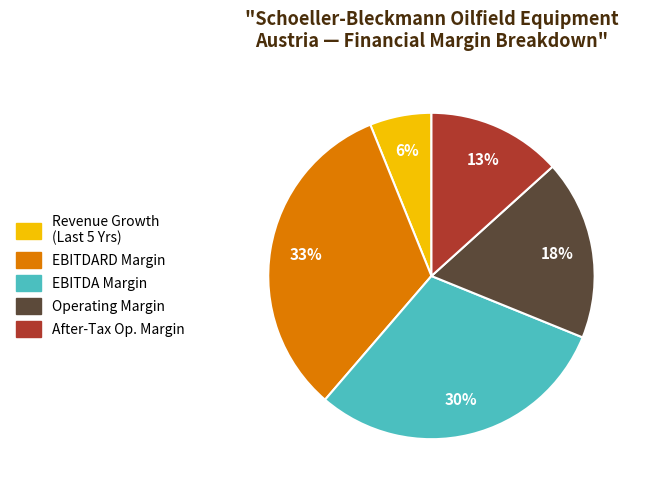

Is there a majority slice in this chart?

No